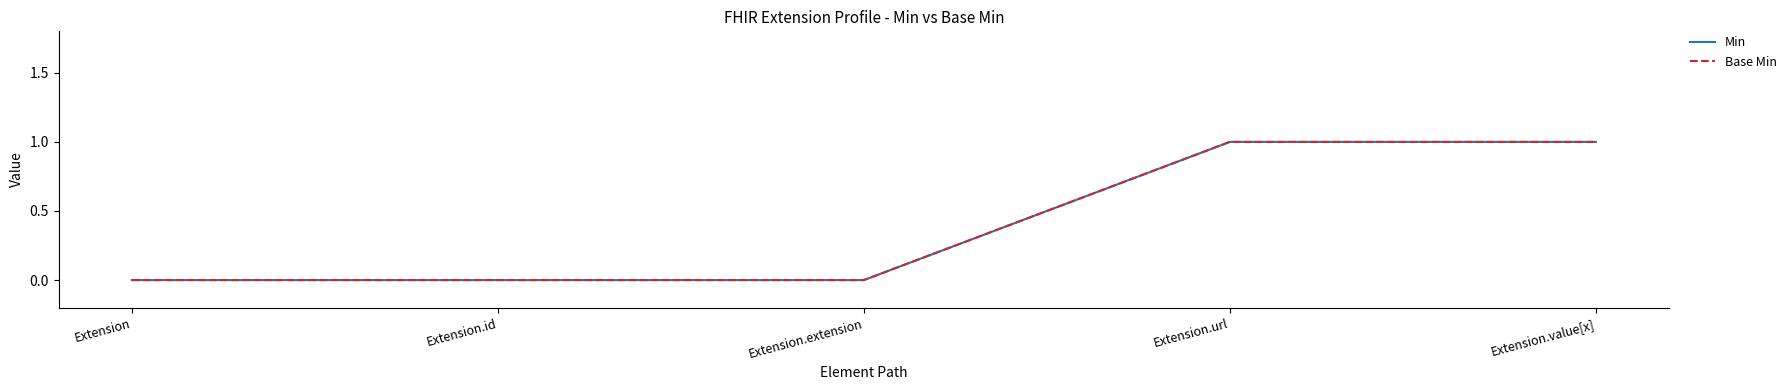

What is the sum of all Base Min values?

2